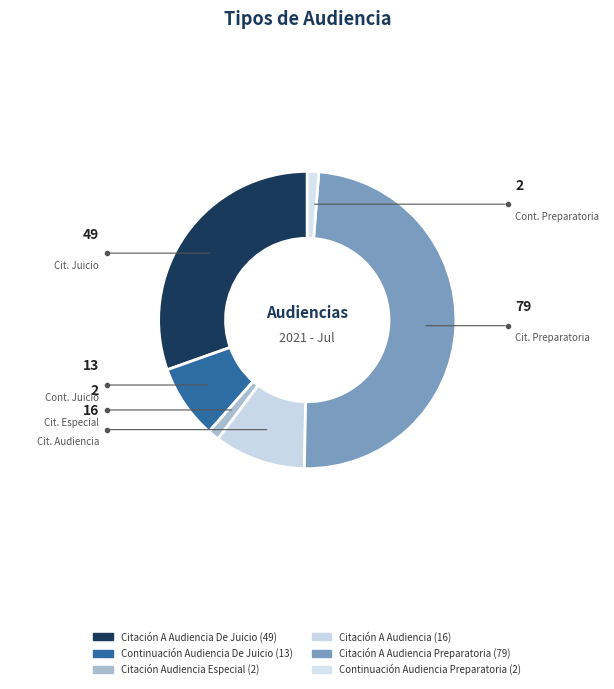

How many slices are in this pie chart?

6